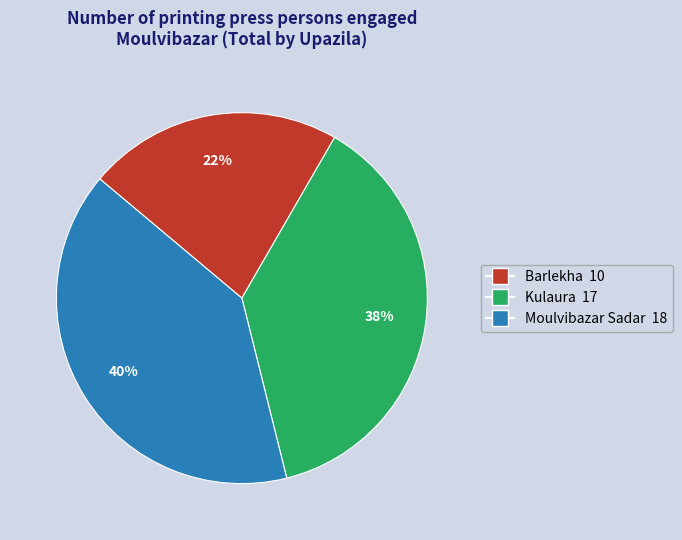

Rank the categories by value from lowest to highest.

Barlekha, Kulaura, Moulvibazar Sadar